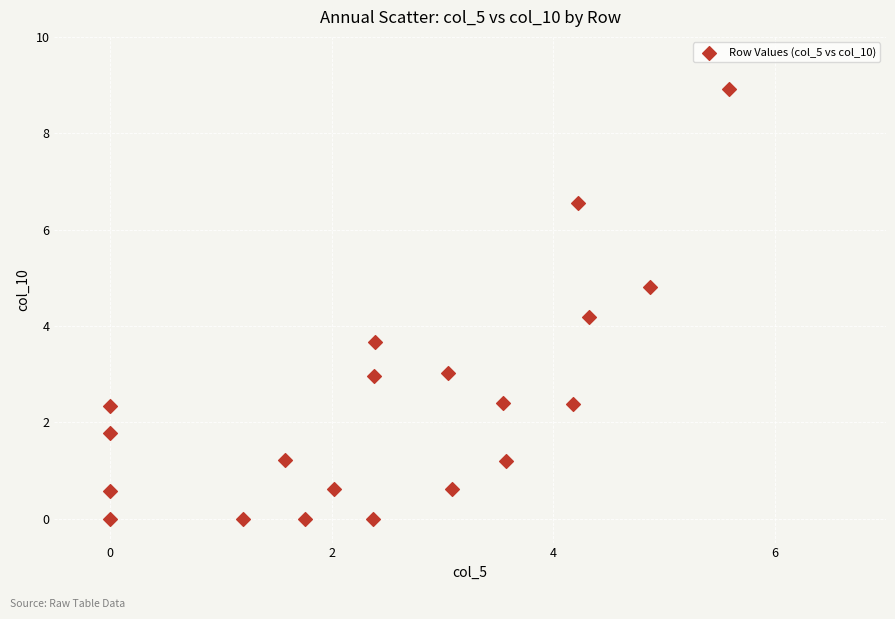

What is the range of X values (max minus min)?

5.6